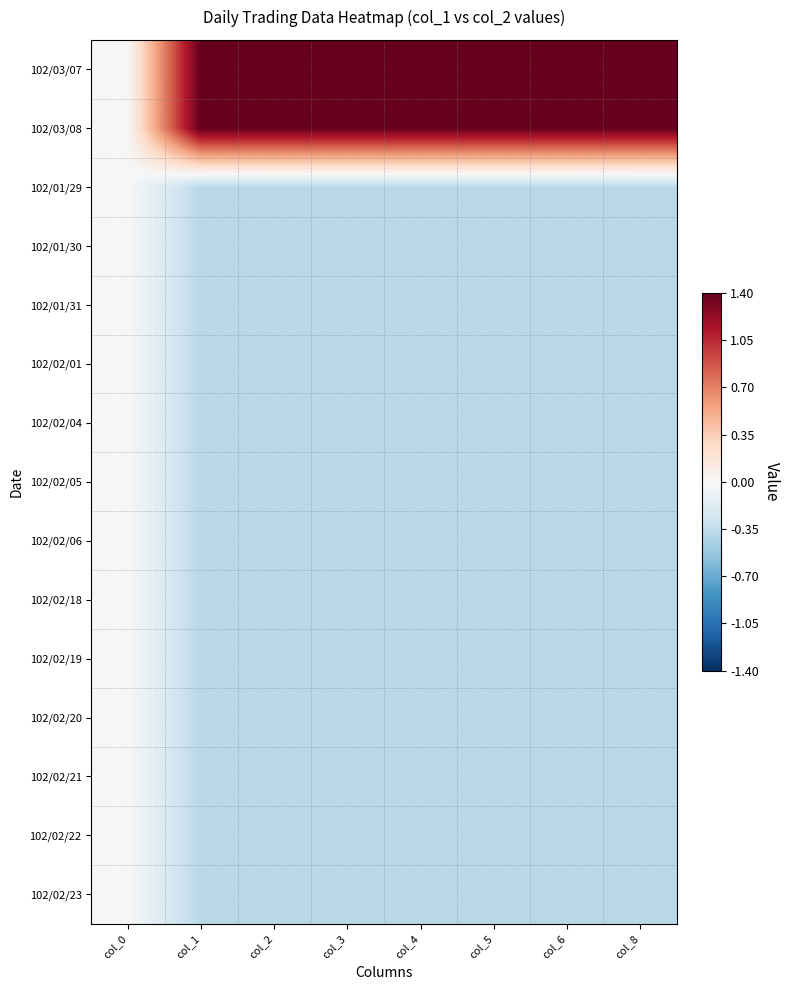

Reading left to right, extract all data points from this chart.

102/03/07: col_0=0.0	col_1=1.4	col_2=1.4	col_3=1.4	col_4=1.4	col_5=1.4	col_6=1.4	col_8=1.4
102/03/08: col_0=0.0	col_1=1.4	col_2=1.4	col_3=1.4	col_4=1.4	col_5=1.4	col_6=1.4	col_8=1.4
102/01/29: col_0=0.0	col_1=-0.4	col_2=-0.4	col_3=-0.4	col_4=-0.4	col_5=-0.4	col_6=-0.4	col_8=-0.4
102/01/30: col_0=0.0	col_1=-0.4	col_2=-0.4	col_3=-0.4	col_4=-0.4	col_5=-0.4	col_6=-0.4	col_8=-0.4
102/01/31: col_0=0.0	col_1=-0.4	col_2=-0.4	col_3=-0.4	col_4=-0.4	col_5=-0.4	col_6=-0.4	col_8=-0.4
102/02/01: col_0=0.0	col_1=-0.4	col_2=-0.4	col_3=-0.4	col_4=-0.4	col_5=-0.4	col_6=-0.4	col_8=-0.4
102/02/04: col_0=0.0	col_1=-0.4	col_2=-0.4	col_3=-0.4	col_4=-0.4	col_5=-0.4	col_6=-0.4	col_8=-0.4
102/02/05: col_0=0.0	col_1=-0.4	col_2=-0.4	col_3=-0.4	col_4=-0.4	col_5=-0.4	col_6=-0.4	col_8=-0.4
102/02/06: col_0=0.0	col_1=-0.4	col_2=-0.4	col_3=-0.4	col_4=-0.4	col_5=-0.4	col_6=-0.4	col_8=-0.4
102/02/18: col_0=0.0	col_1=-0.4	col_2=-0.4	col_3=-0.4	col_4=-0.4	col_5=-0.4	col_6=-0.4	col_8=-0.4
102/02/19: col_0=0.0	col_1=-0.4	col_2=-0.4	col_3=-0.4	col_4=-0.4	col_5=-0.4	col_6=-0.4	col_8=-0.4
102/02/20: col_0=0.0	col_1=-0.4	col_2=-0.4	col_3=-0.4	col_4=-0.4	col_5=-0.4	col_6=-0.4	col_8=-0.4
102/02/21: col_0=0.0	col_1=-0.4	col_2=-0.4	col_3=-0.4	col_4=-0.4	col_5=-0.4	col_6=-0.4	col_8=-0.4
102/02/22: col_0=0.0	col_1=-0.4	col_2=-0.4	col_3=-0.4	col_4=-0.4	col_5=-0.4	col_6=-0.4	col_8=-0.4
102/02/23: col_0=0.0	col_1=-0.4	col_2=-0.4	col_3=-0.4	col_4=-0.4	col_5=-0.4	col_6=-0.4	col_8=-0.4